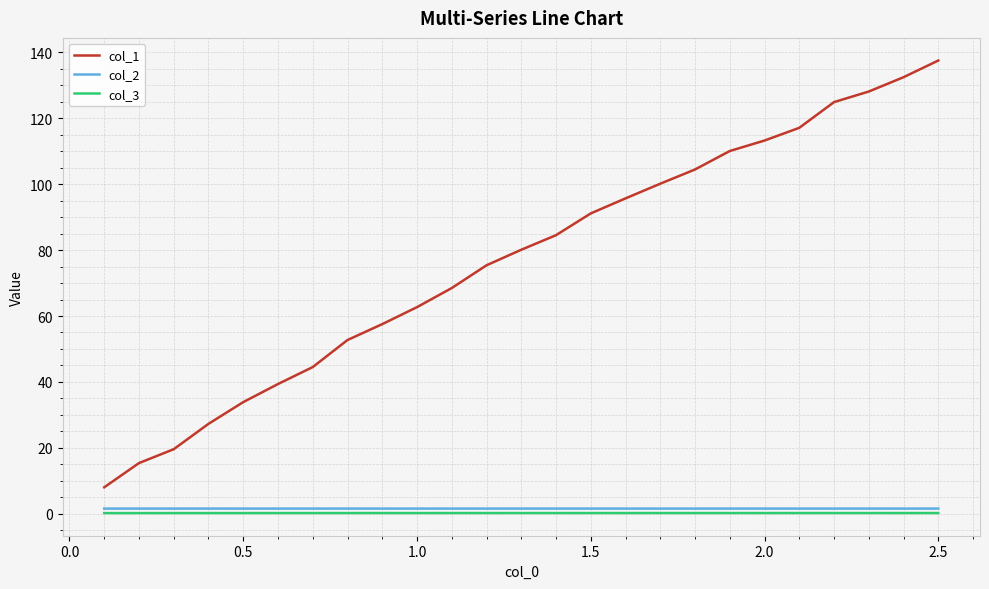

Reading left to right, list all the values displayed in this chart.

col_1: 8.0	15.4	19.6	27.3	33.9	39.4	44.5	52.7	57.5	62.7	68.5	75.4	80.1	84.5	91.1	95.7	100.1	104.5	110.1	113.2	117.1	124.9	128.1	132.5	137.5
col_2: 1.6	1.6	1.6	1.6	1.6	1.6	1.6	1.6	1.6	1.6	1.6	1.6	1.6	1.6	1.6	1.6	1.6	1.6	1.6	1.6	1.6	1.6	1.6	1.6	1.6
col_3: 0.2	0.2	0.2	0.2	0.2	0.2	0.2	0.2	0.2	0.2	0.2	0.2	0.2	0.2	0.2	0.2	0.2	0.2	0.2	0.2	0.2	0.2	0.2	0.2	0.2